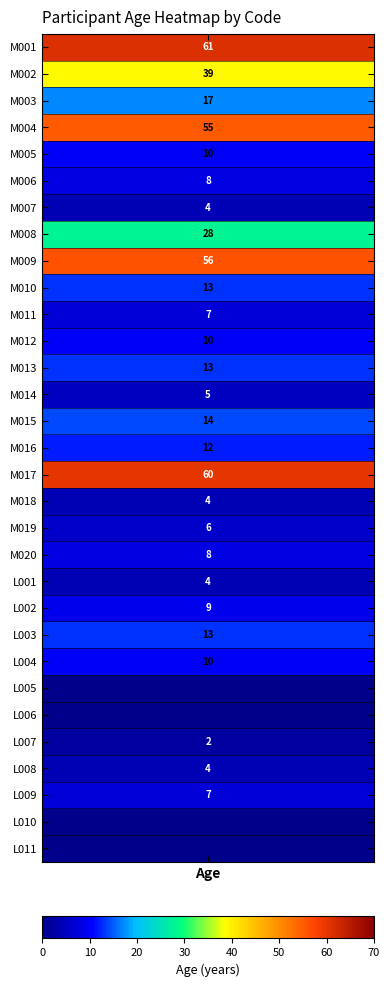

Which series has the largest range (max minus min)?

1